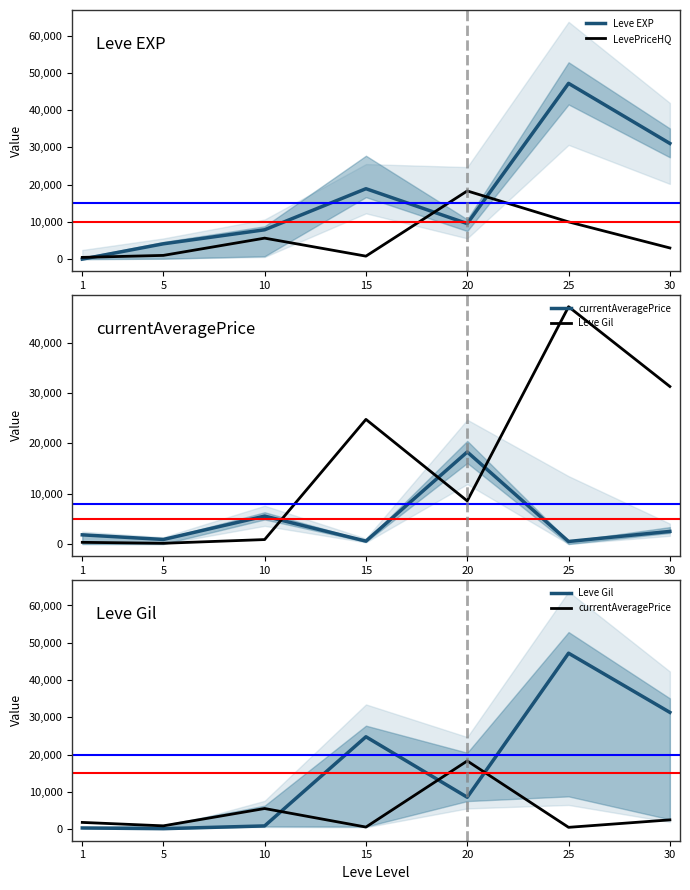

At which category is the sum across all series the highest?

25